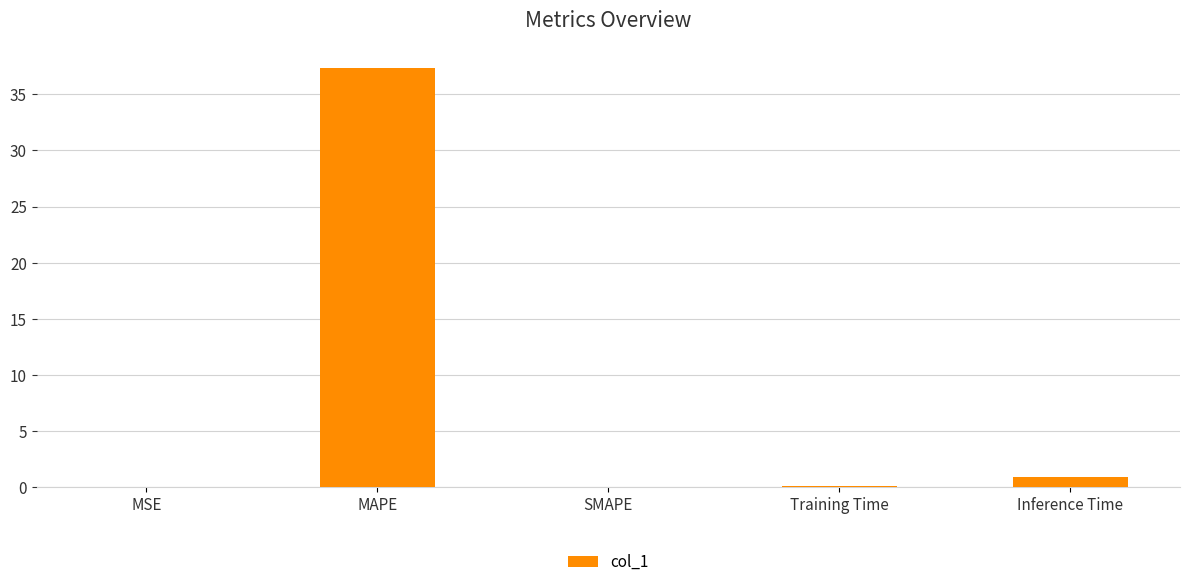

Which has a higher value, MAPE or SMAPE?

MAPE